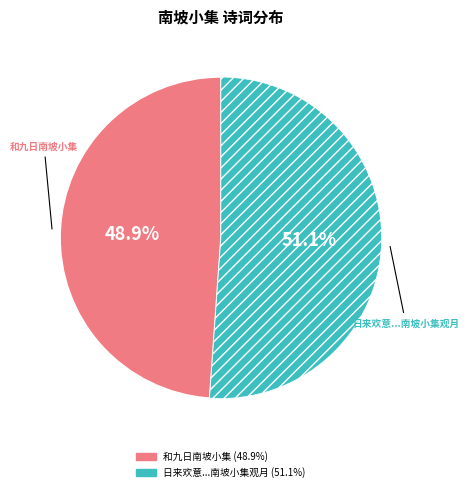

Does any single category account for the majority?

Yes